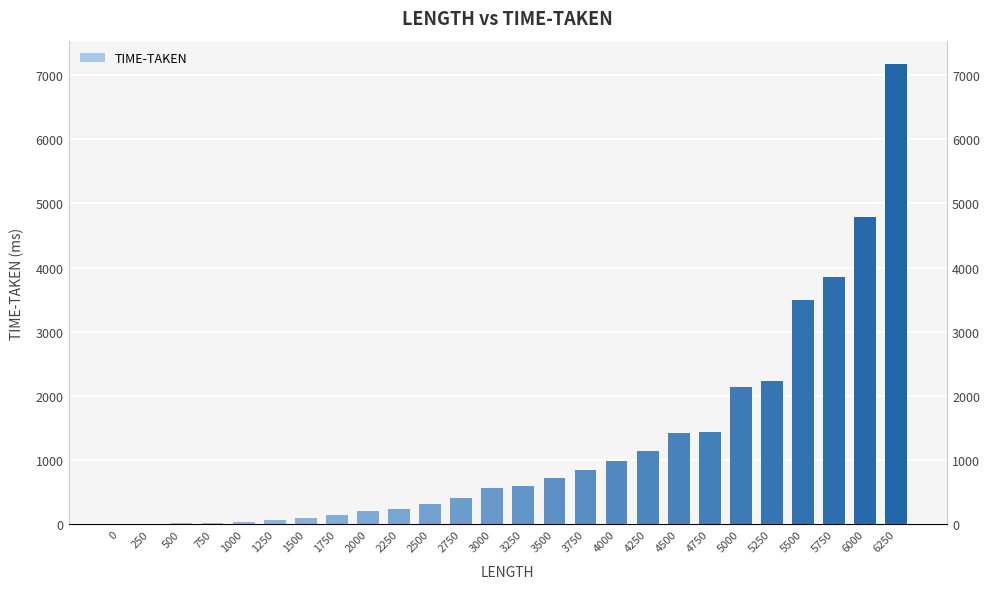

Is it true that the value at 4250 is 1144.4?

True